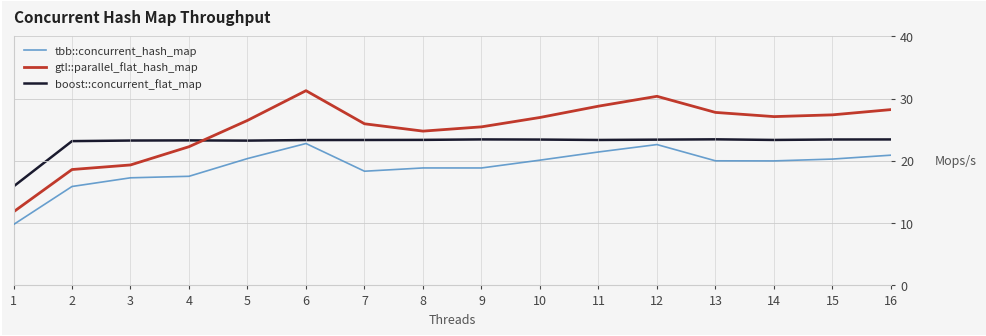

At 1, list the series in order from largest to smallest.

boost::concurrent_flat_map, gtl::parallel_flat_hash_map, tbb::concurrent_hash_map